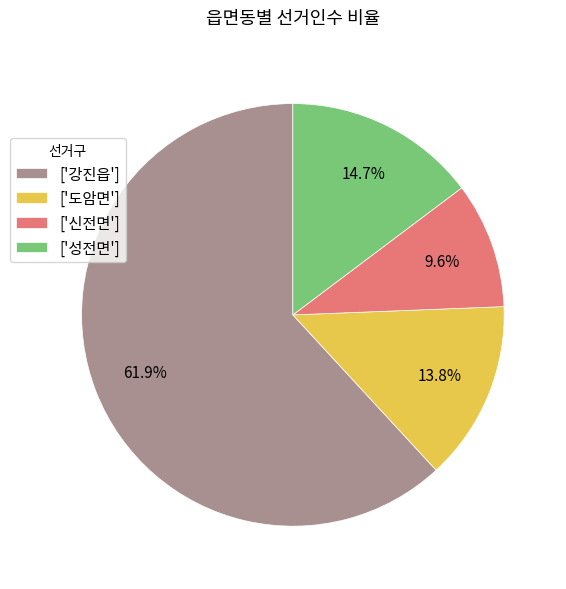

Rank the categories by value from lowest to highest.

['신전면'], ['도암면'], ['성전면'], ['강진읍']